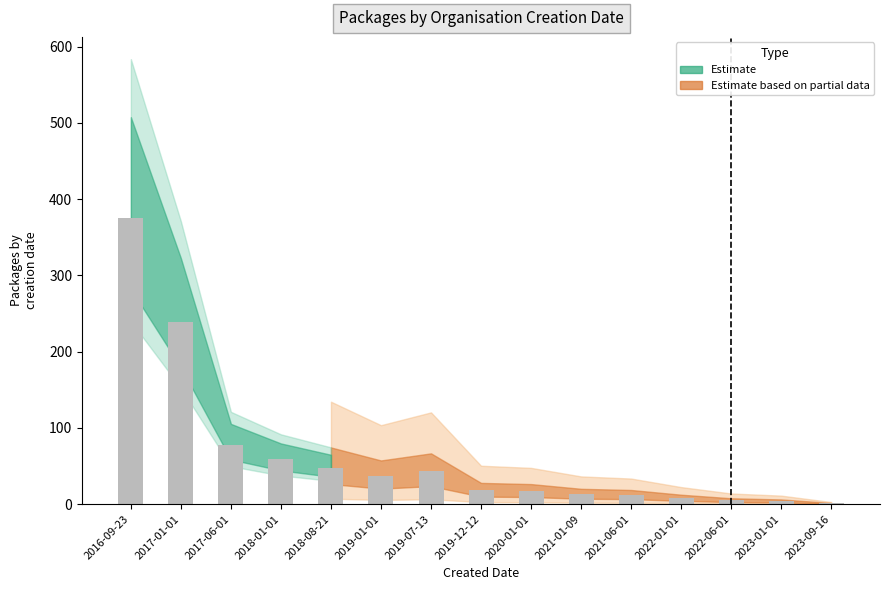

Which label corresponds to the largest value in the chart?

2016-09-23